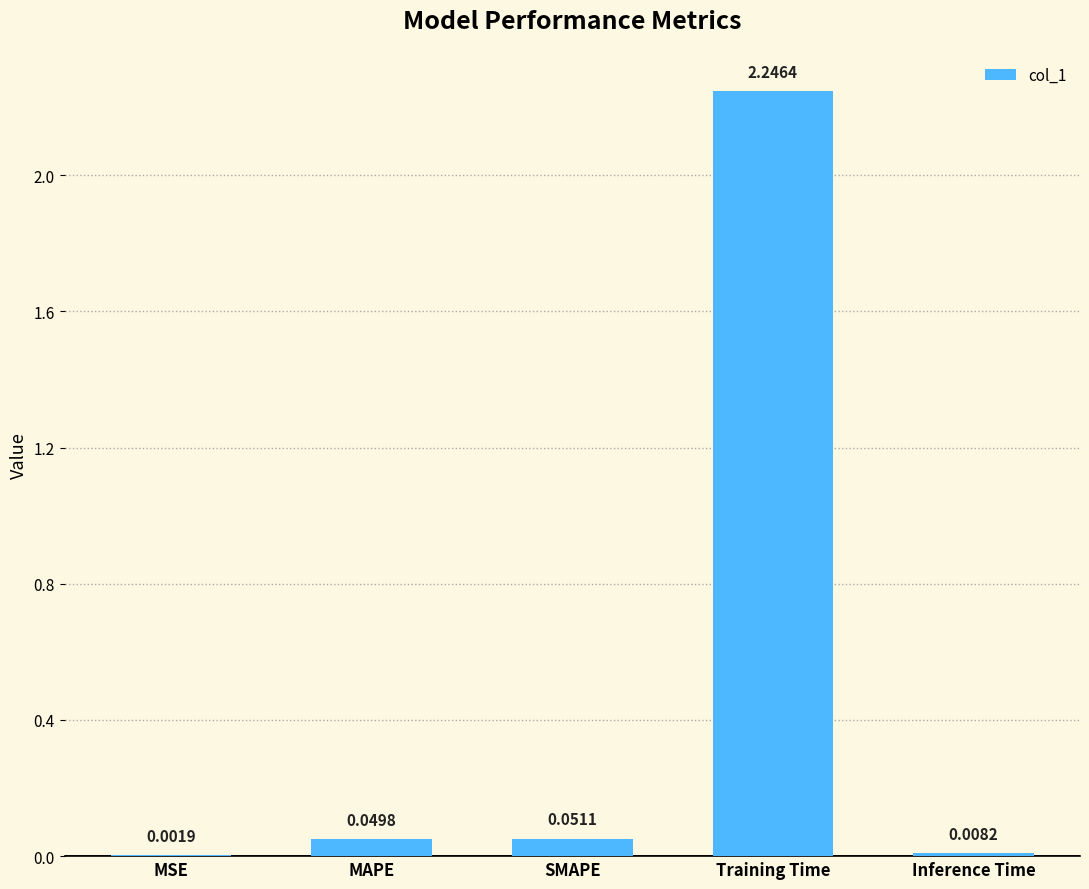

What is the sum of all values?

2.4